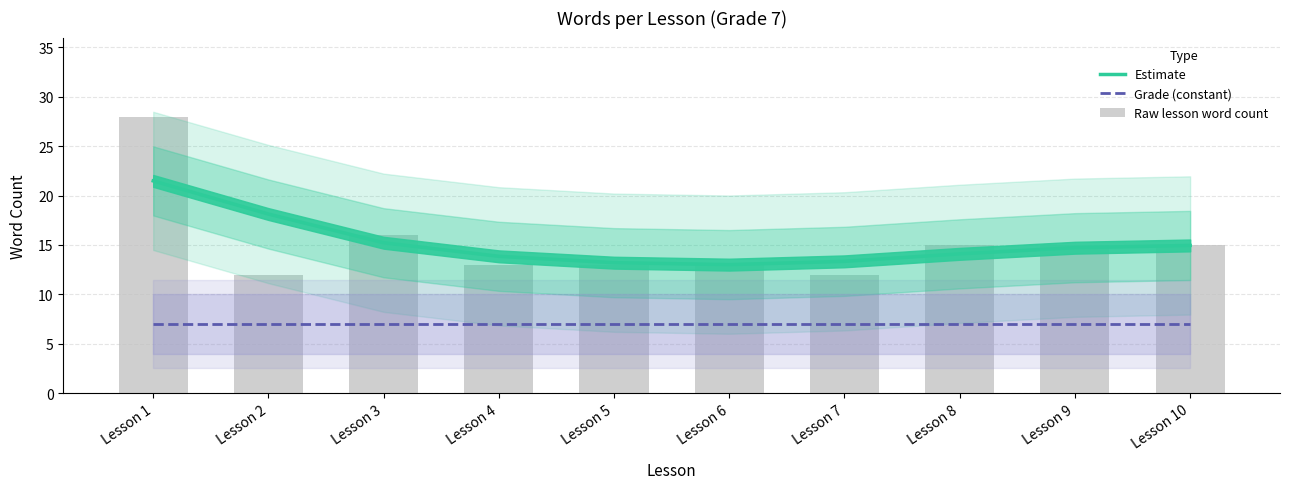

How many values in the Estimate series exceed 14?

6